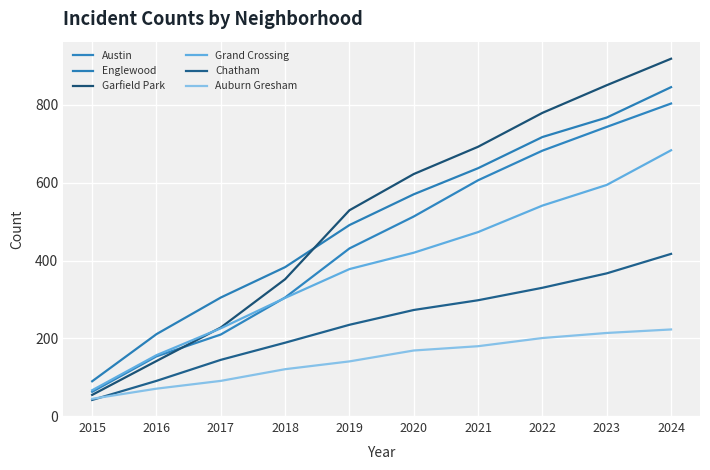

Which series has the largest total across all categories?

Garfield Park